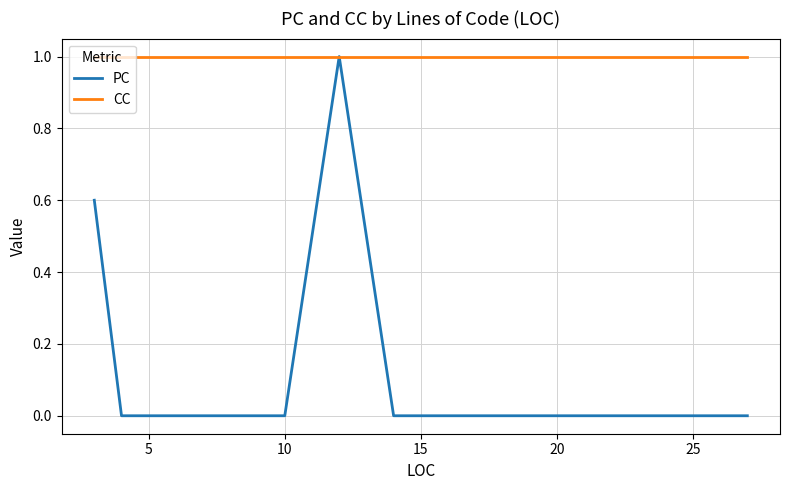

Which series has the largest range (max minus min)?

PC